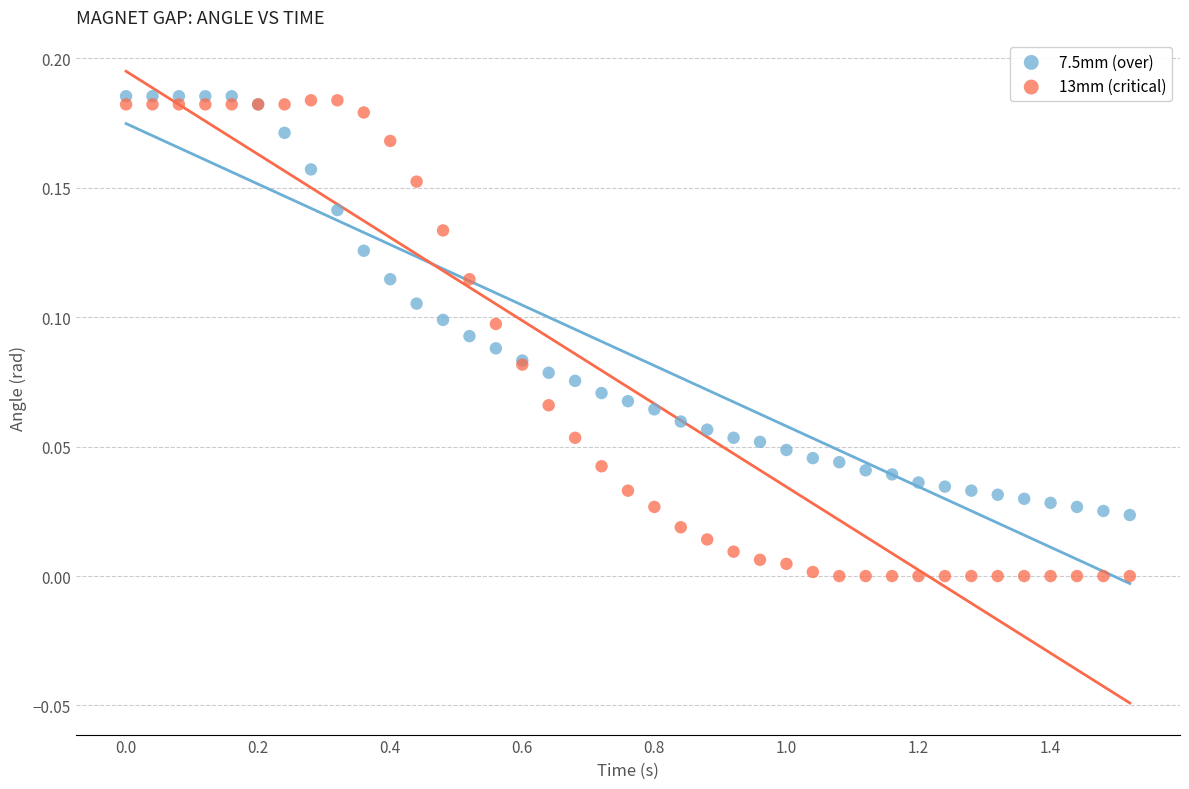

Which series reaches the minimum Y coordinate?

13mm (critical)